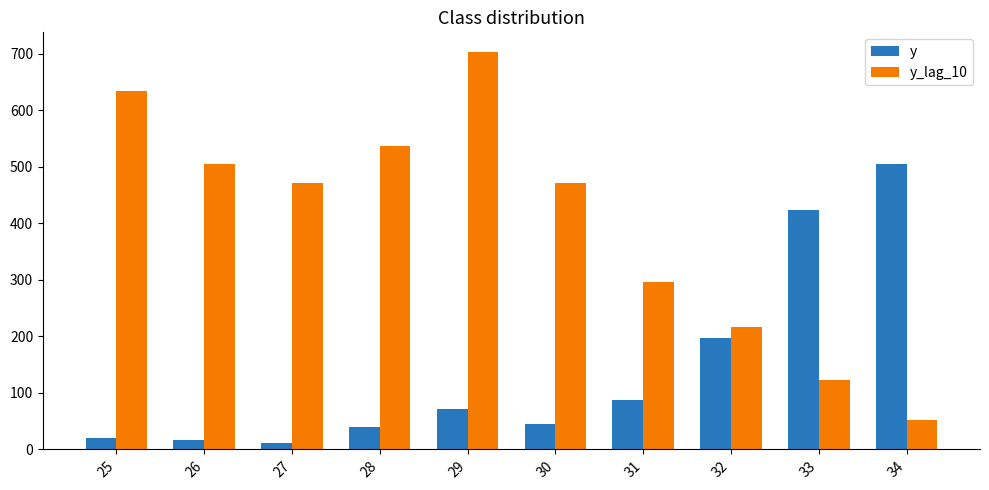

The y_lag_10 series shows 537 at 28. True or false?

True